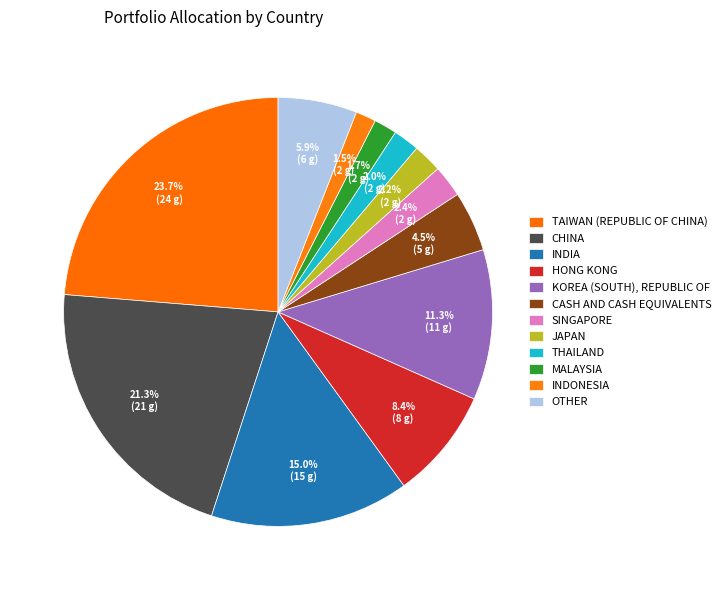

Which slice is the largest?

Taiwan (Republic of China)